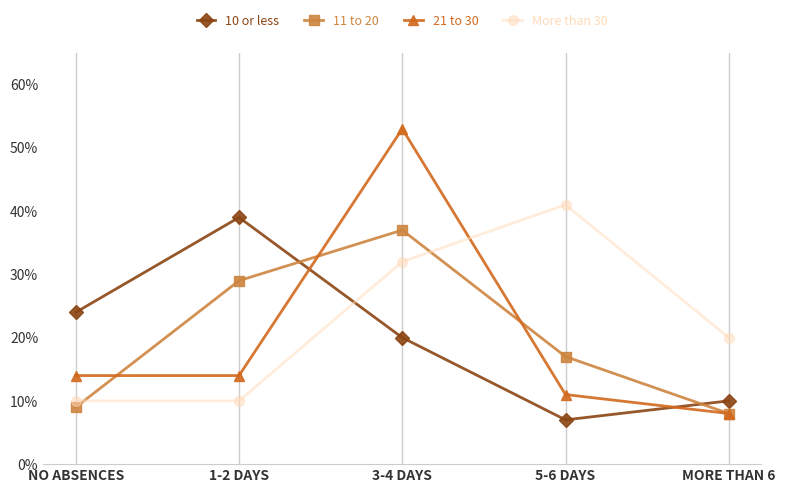

At which category does the chart reach its minimum across all series?

5-6 DAYS